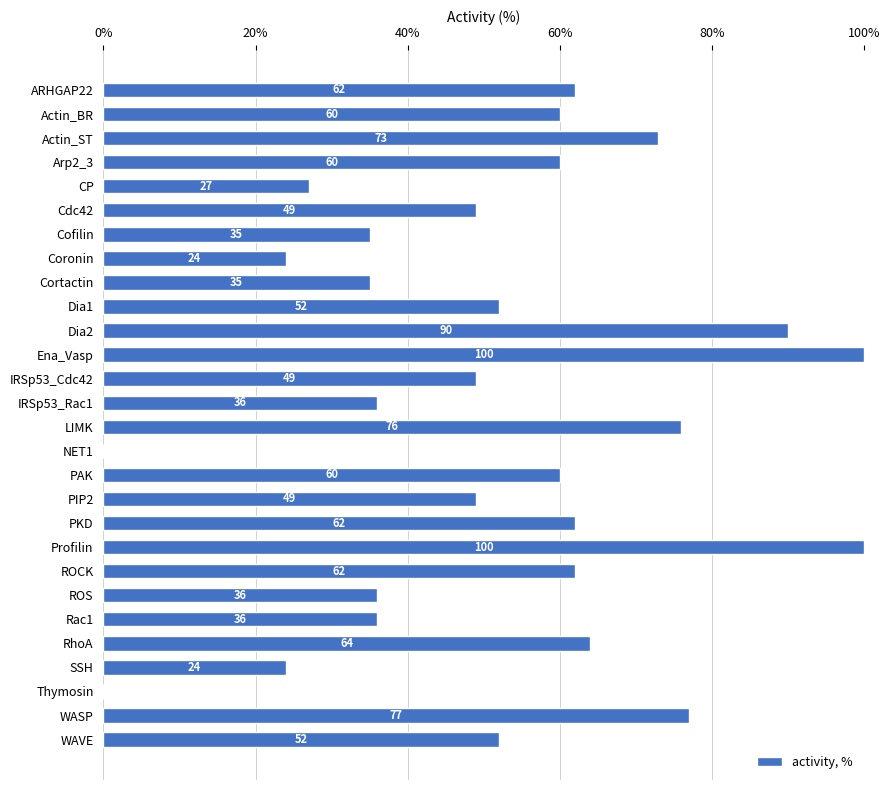

How many values are above zero?

26